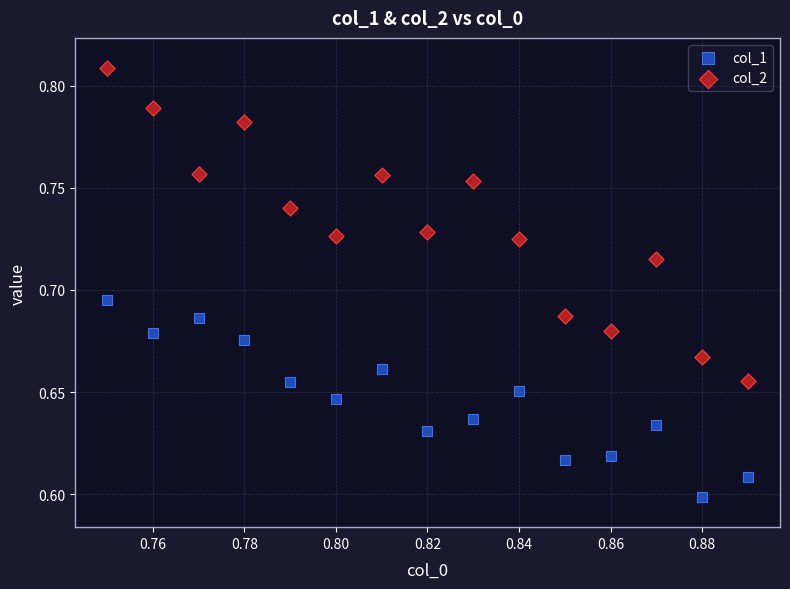

What are all the series names shown in the legend?

col_1, col_2